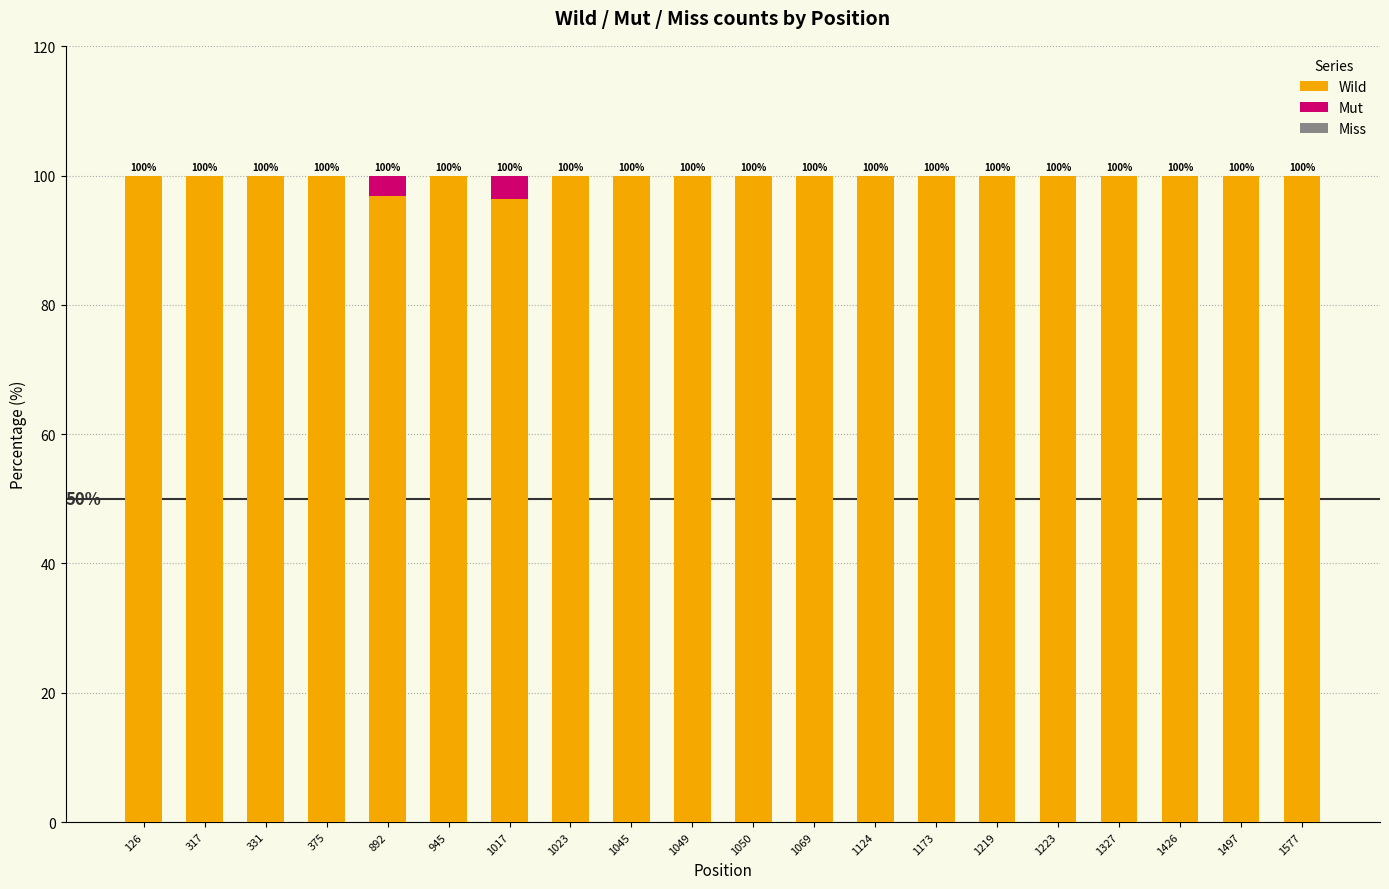

The value of Wild at 1017 is 148.6. True or false?

False